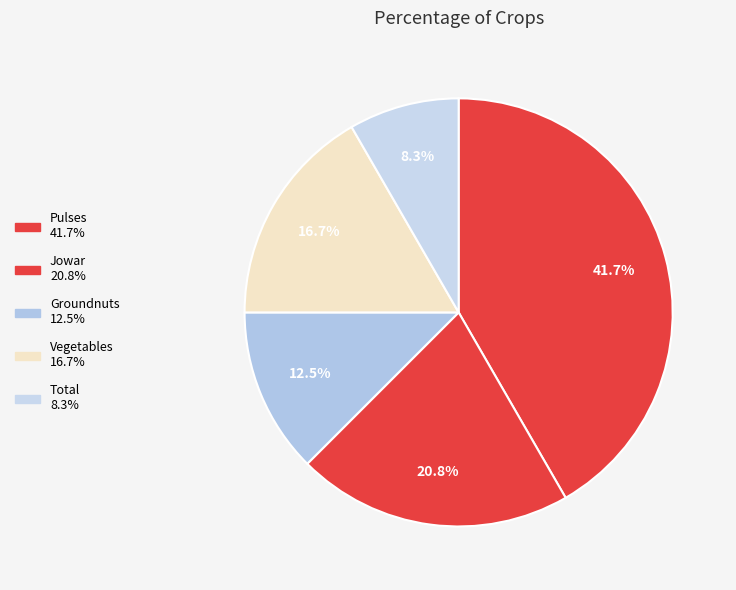

To the nearest percent, what percentage of the pie is Jowar?

21%